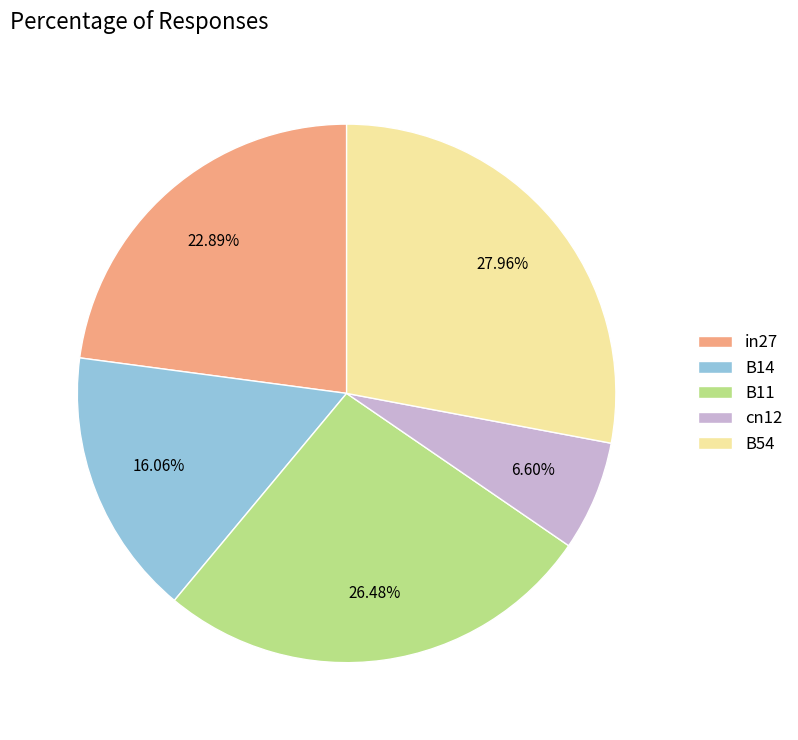

Does any single category account for the majority?

No